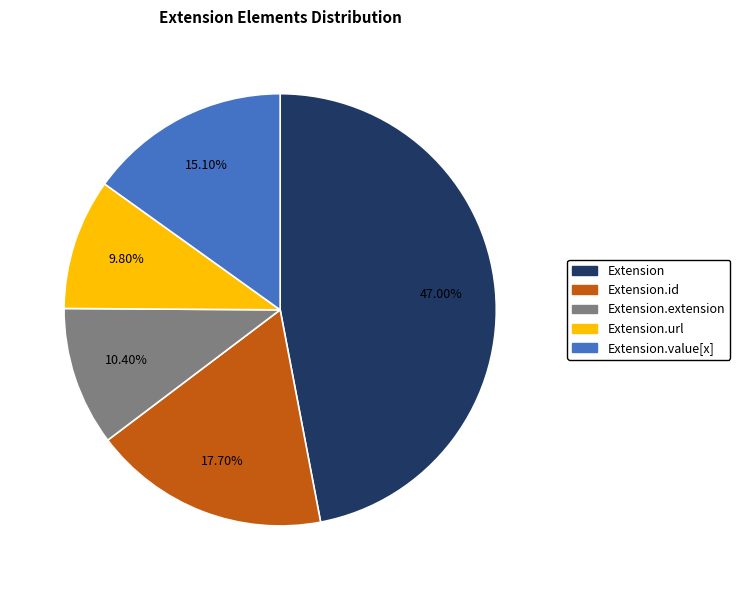

To the nearest percent, what percentage of the pie is Extension.id?

18%